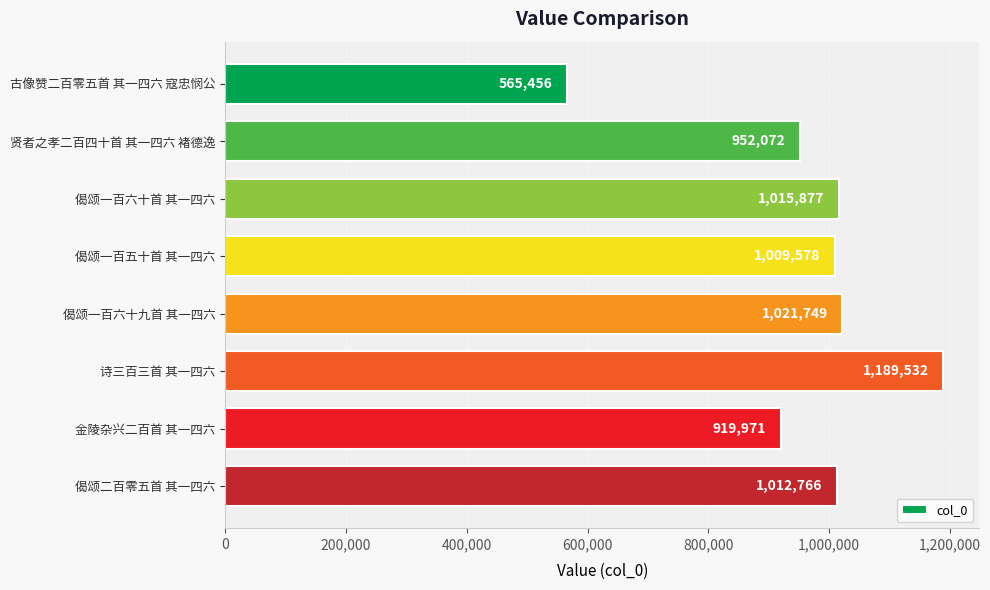

The value at 金陵杂兴二百首 其一四六 is 1513421. True or false?

False